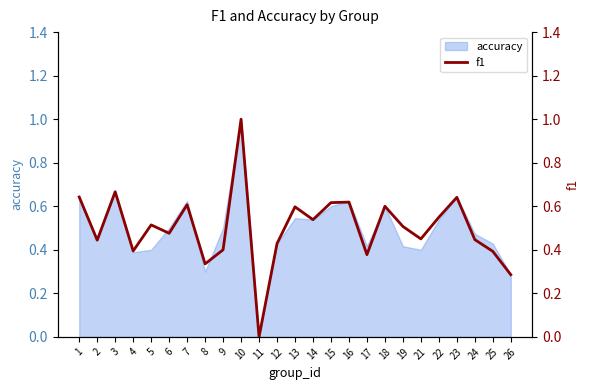

How many points are lower than both their immediate neighbors (excluding endpoints)?

8